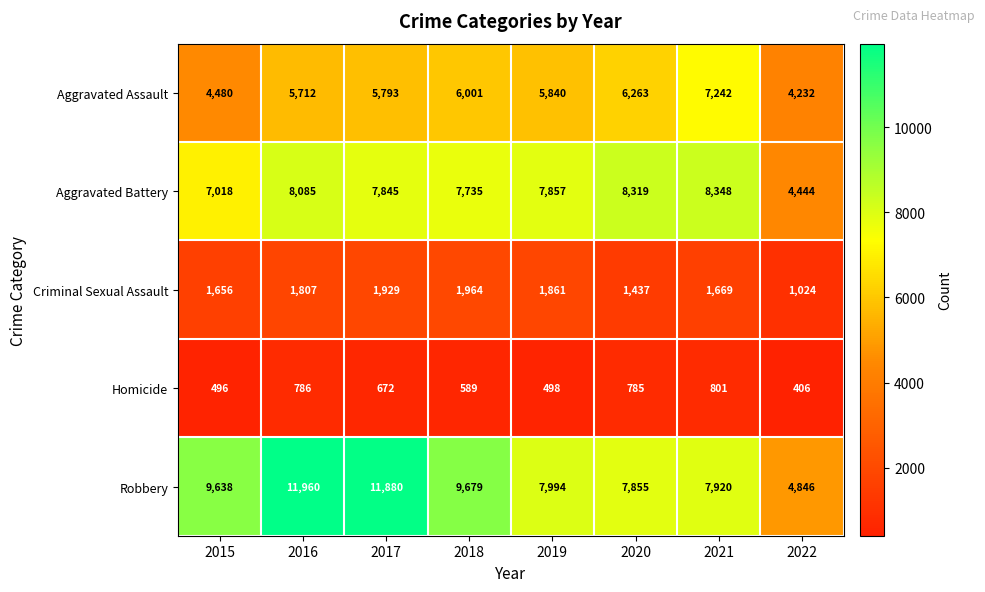

At how many categories does at least one series exceed 7642?

7